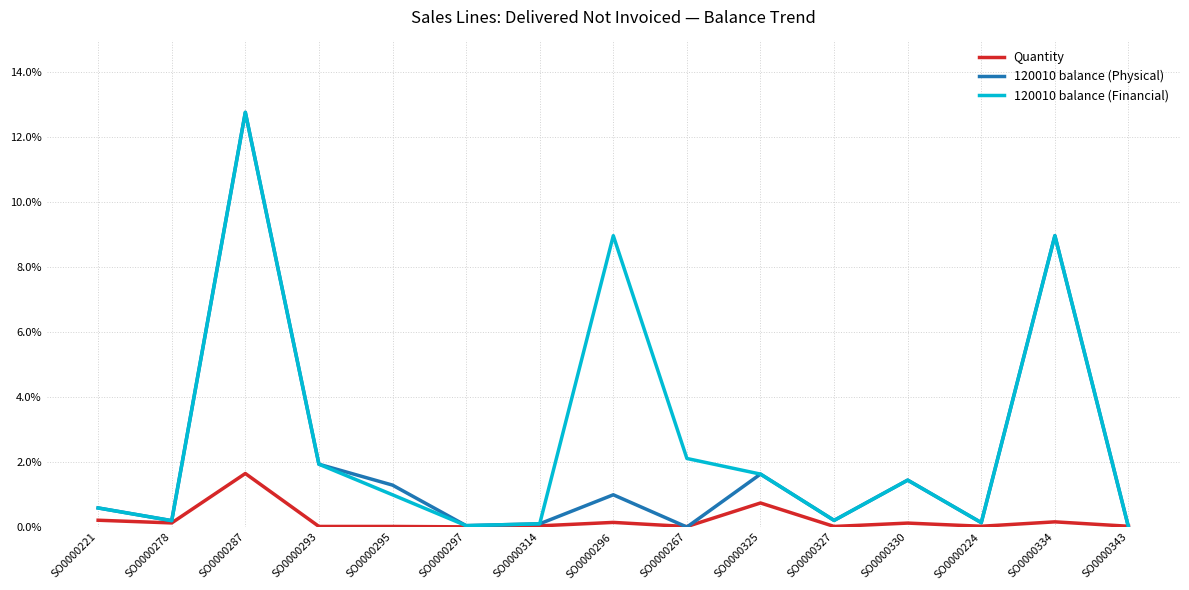

At which label is 120010 balance (Physical) closest to 6?

SO0000334